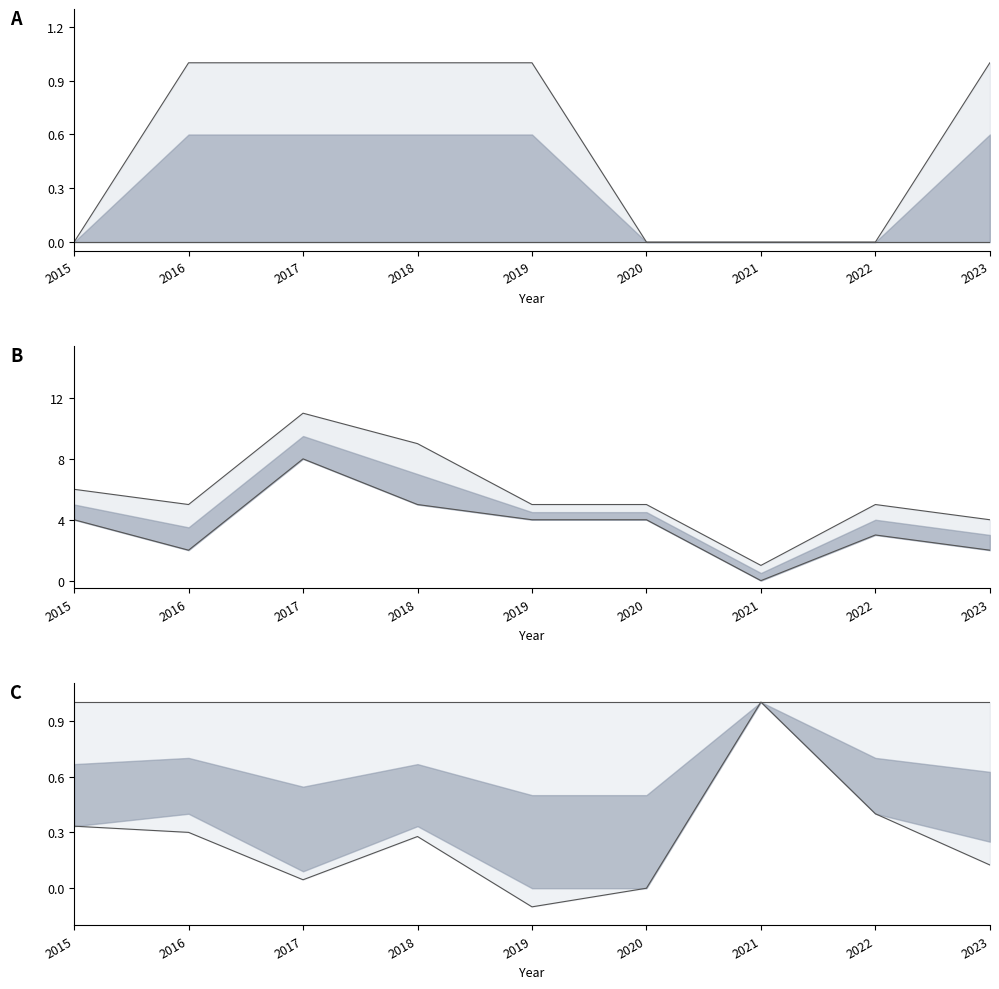

True or false: Aggravated Assault has more than 1 points higher than both neighbors.

False